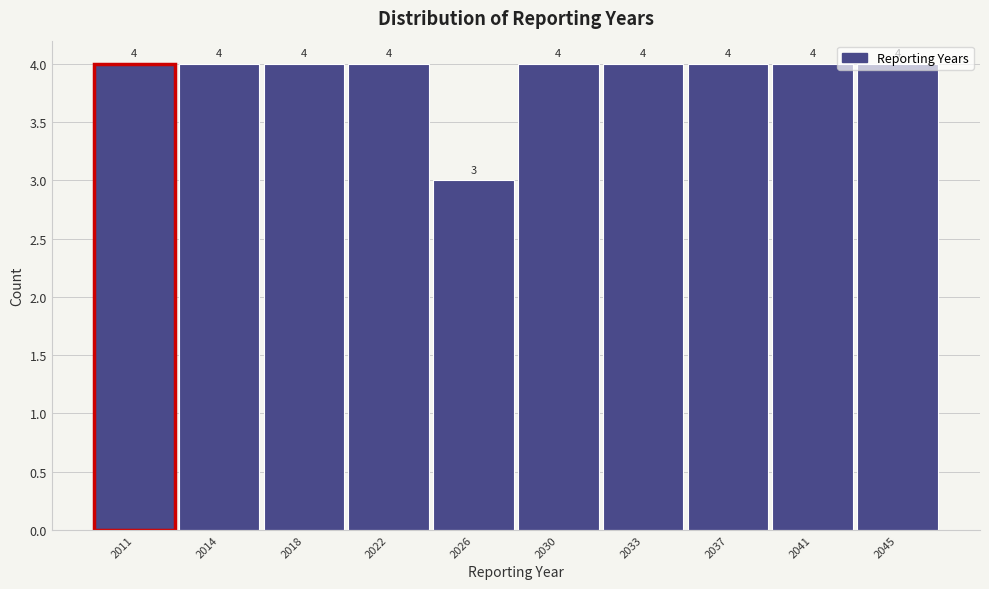

How many values are between 4 and 5?

9